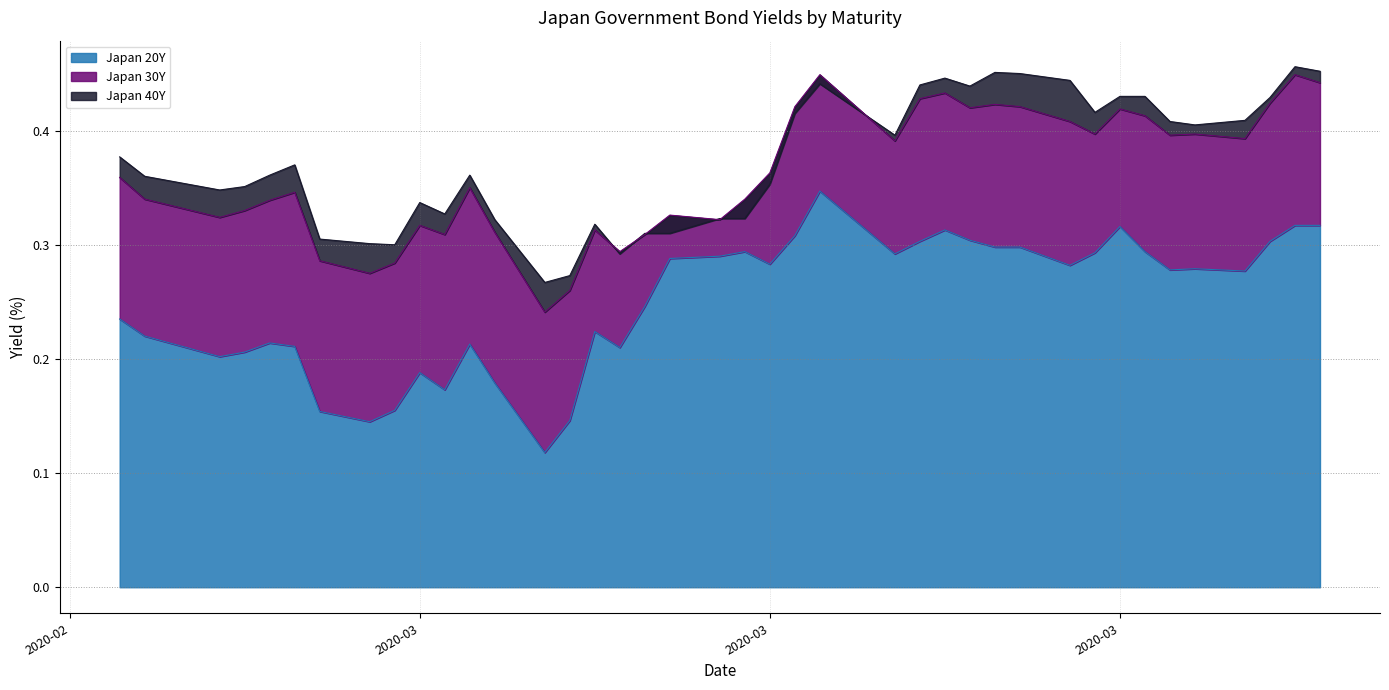

At which category is the sum across all series the highest?

2020-03-19